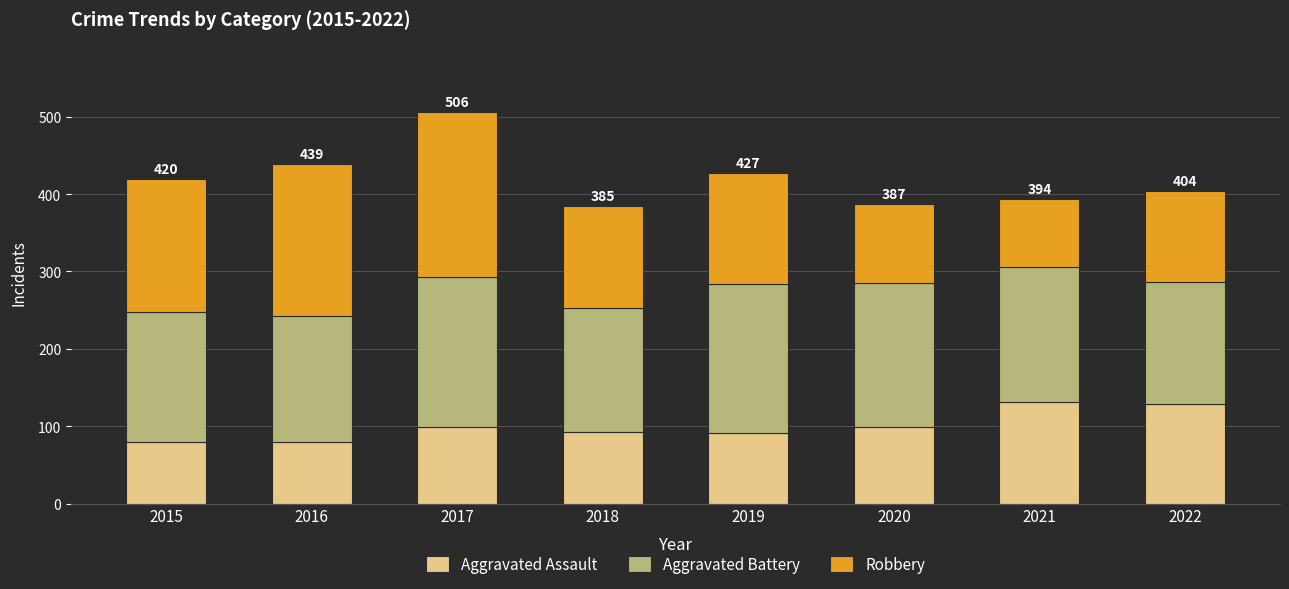

What are all the series names shown in the legend?

Aggravated Assault, Aggravated Battery, Robbery